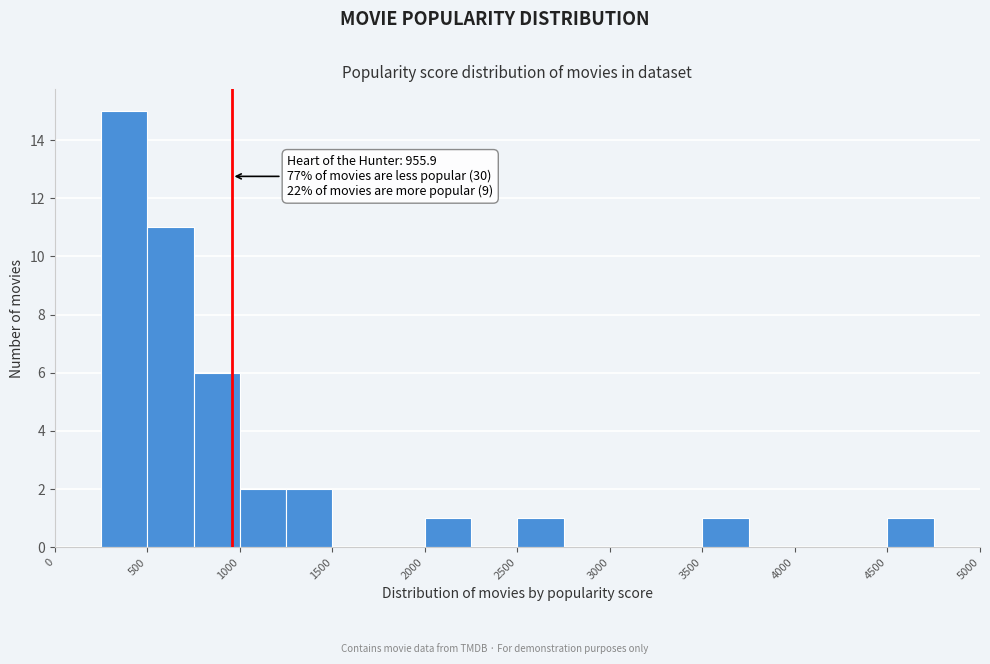

Which range on the x-axis has the tallest bar?

250 to 500